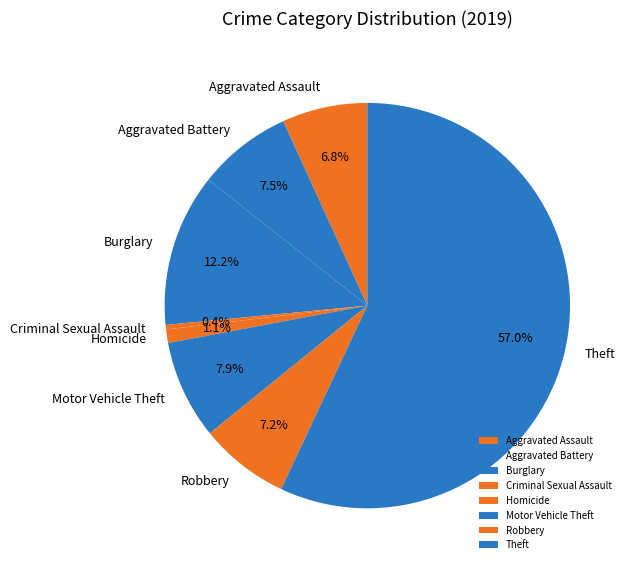

How much of the chart is everything except Homicide?

98.9%